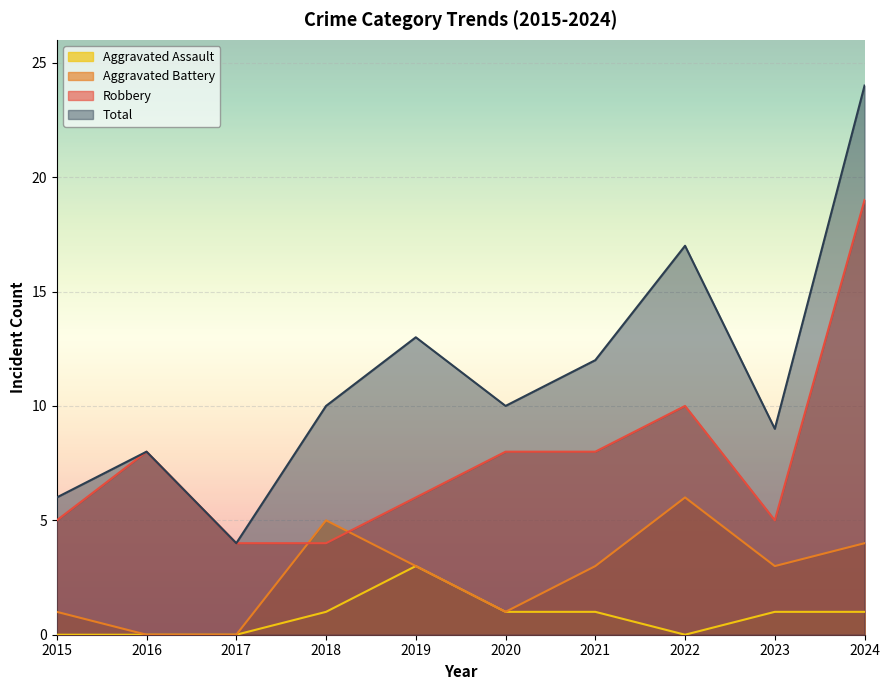

What is the spread (max minus min) of values at 2015?

6